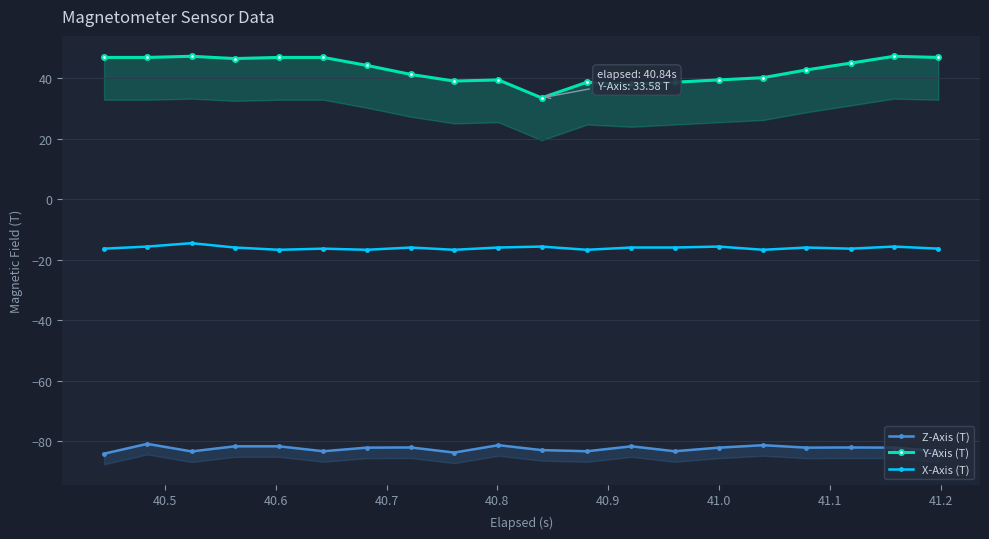

True or false: Y-Axis (T) and Z-Axis (T) intersect in this chart.

False